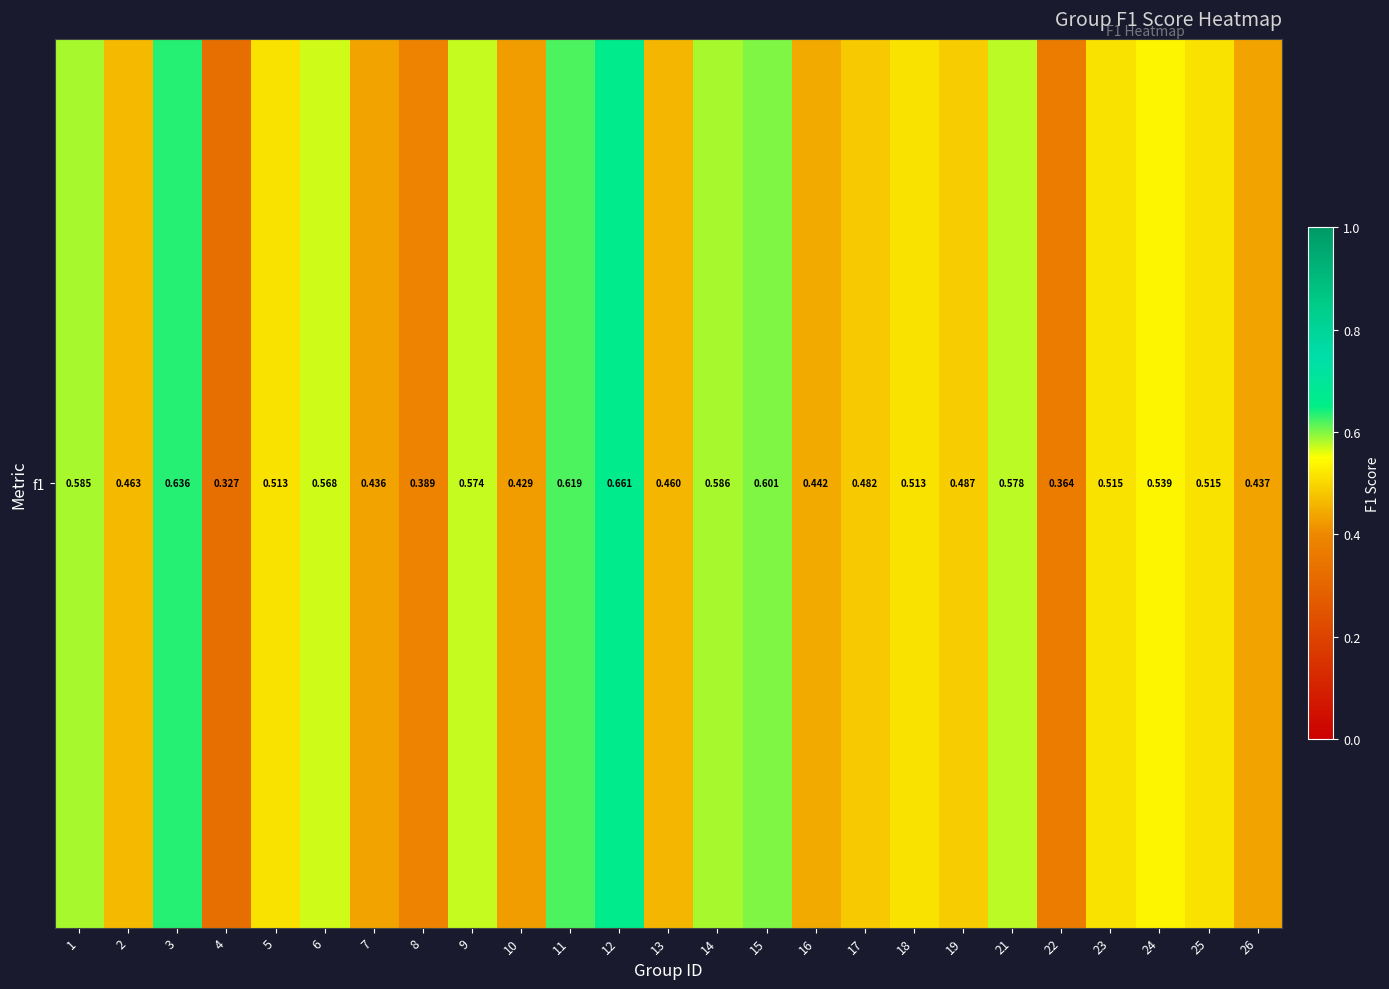

List the labels in order of value, largest first.

12, 3, 11, 15, 14, 1, 21, 9, 6, 24, 23, 25, 5, 18, 19, 17, 2, 13, 16, 26, 7, 10, 8, 22, 4